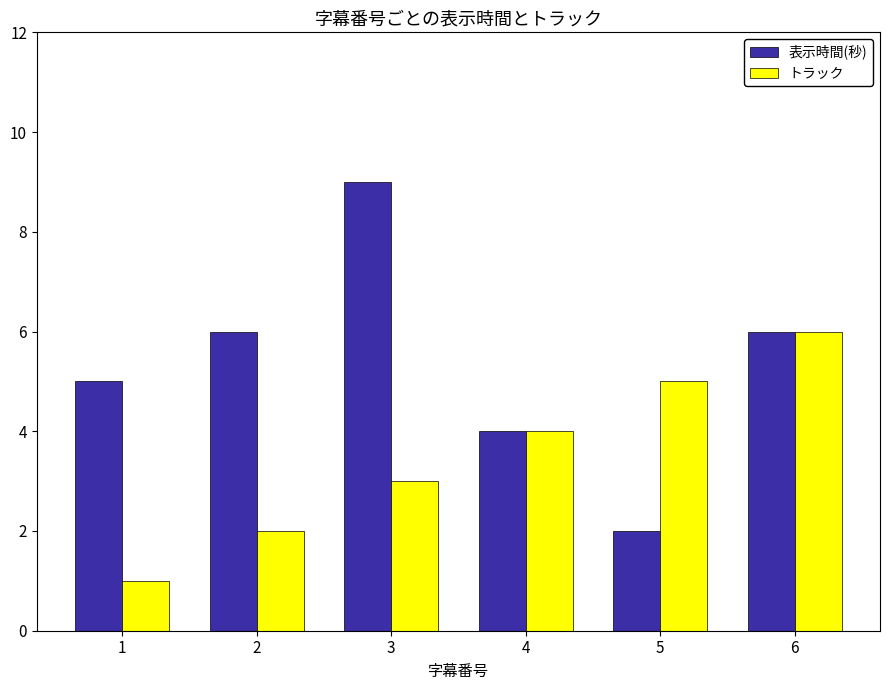

What are all the series names shown in the legend?

表示時間(秒), トラック